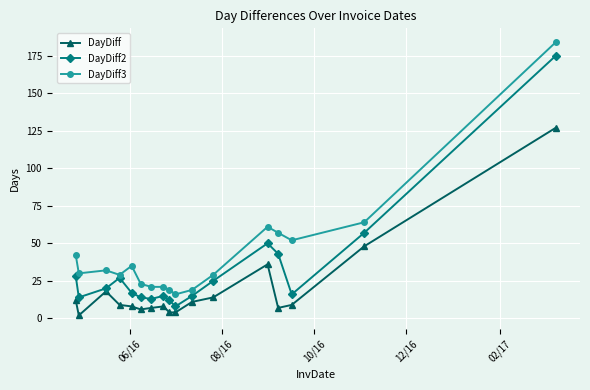

What is the maximum value for DayDiff2?

175